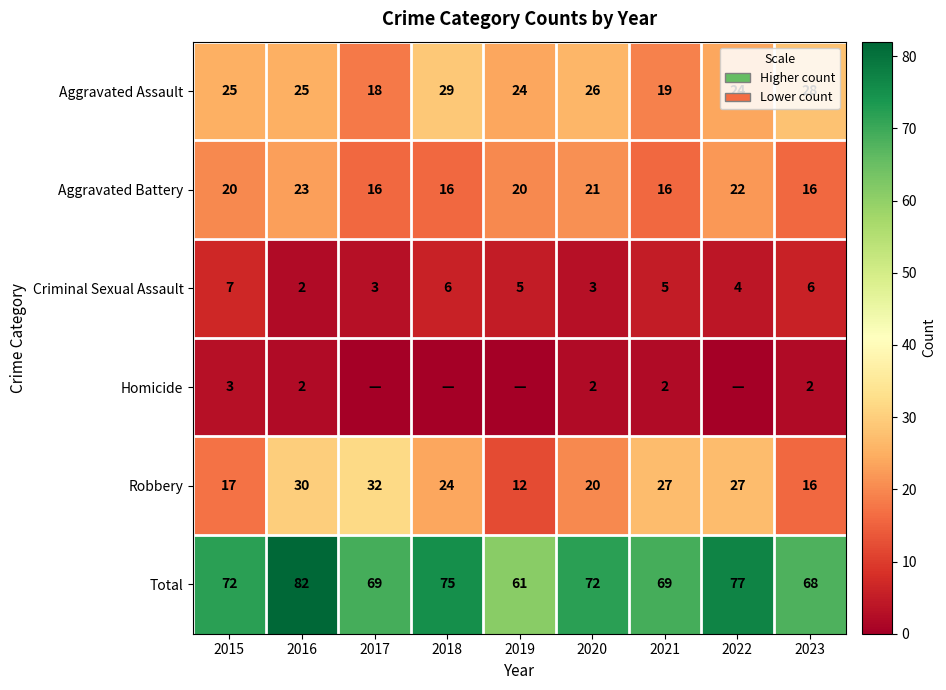

True or false: Total has a value of 133 at 2018.

False